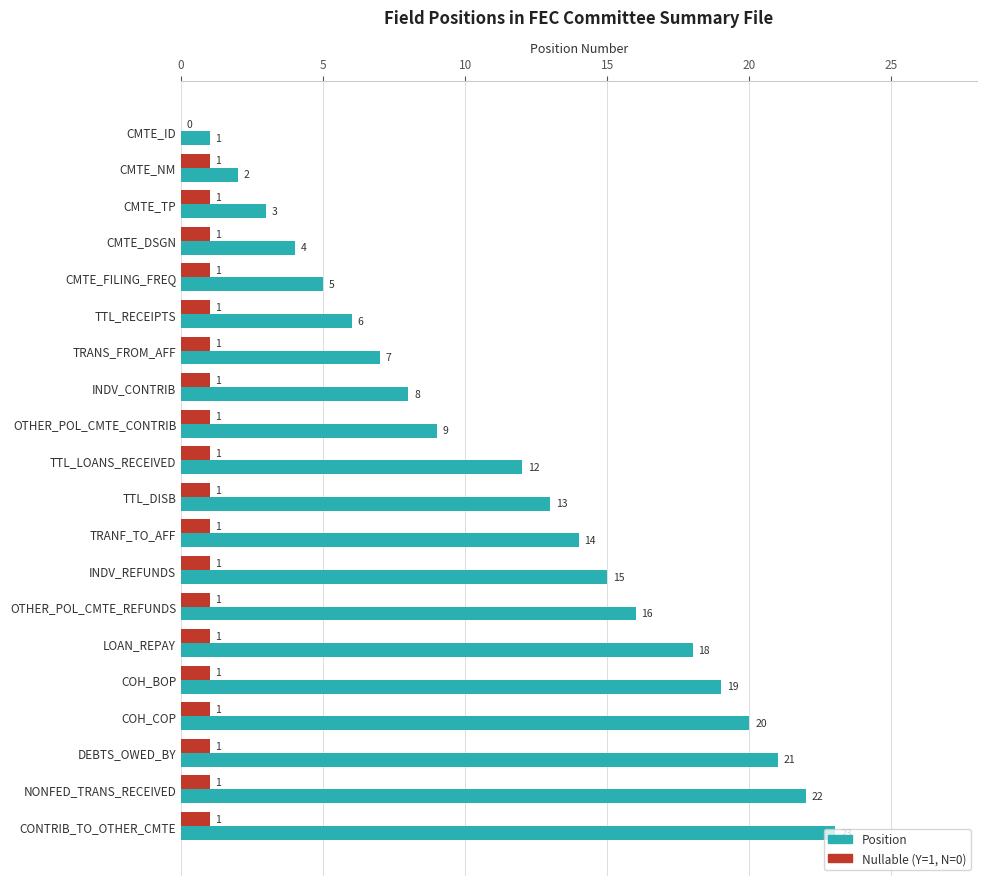

What is the sum of all Nullable (Y=1, N=0) values?

19